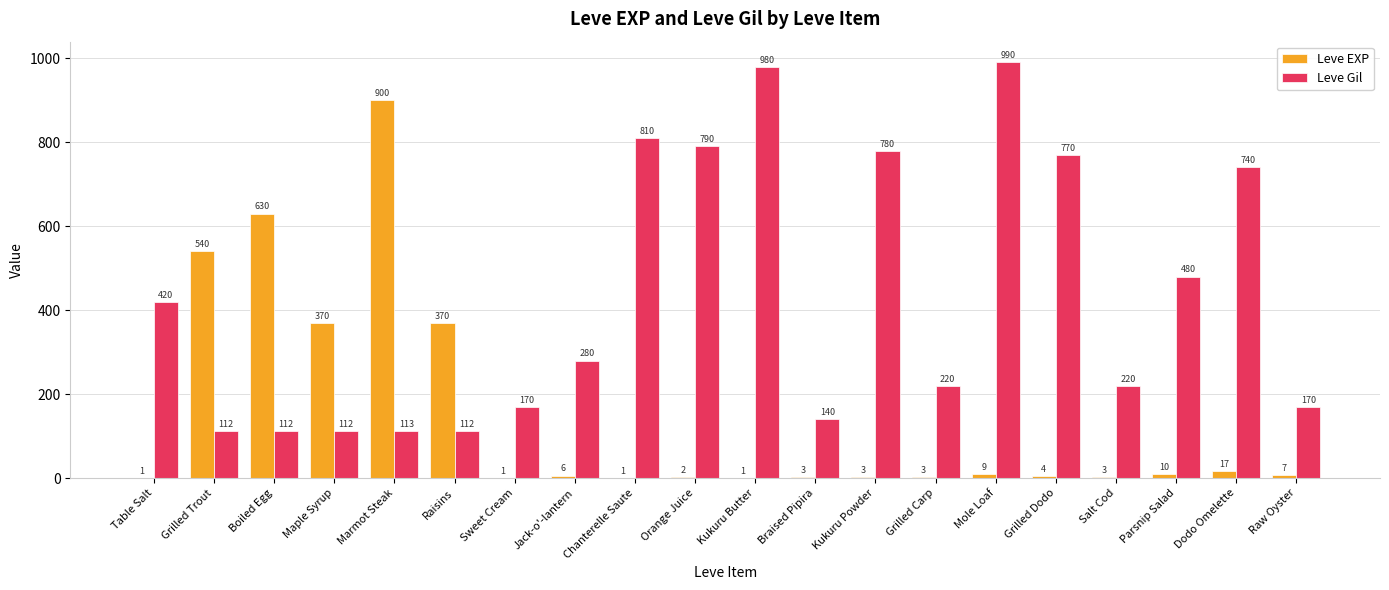

What is the sum of the Leve EXP values at Jack-o'-lantern and Marmot Steak?

906